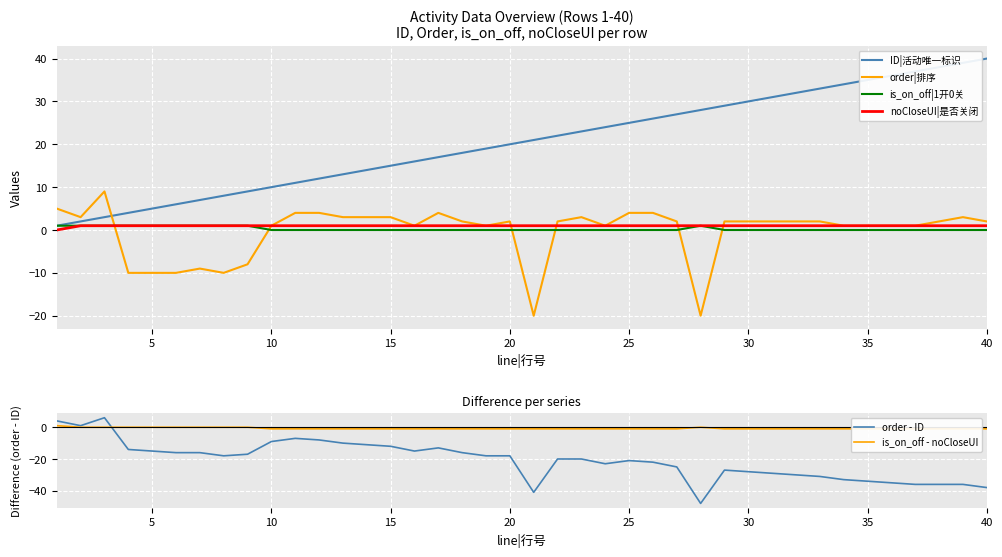

Which series has the largest total across all categories?

ID|活动唯一标识